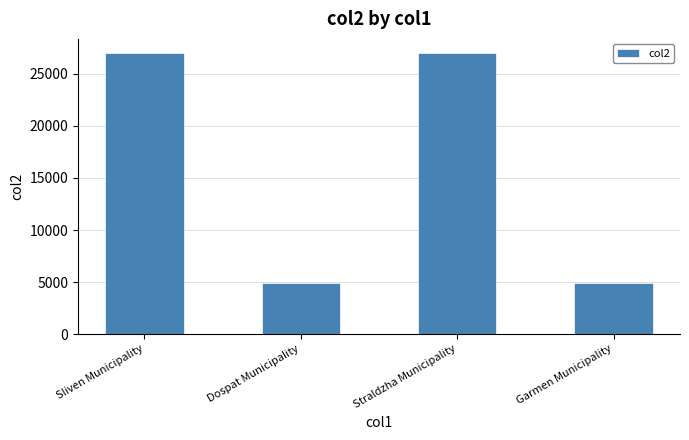

Approximately how many times larger is the value at Dospat Municipality compared to Garmen Municipality?

1.0